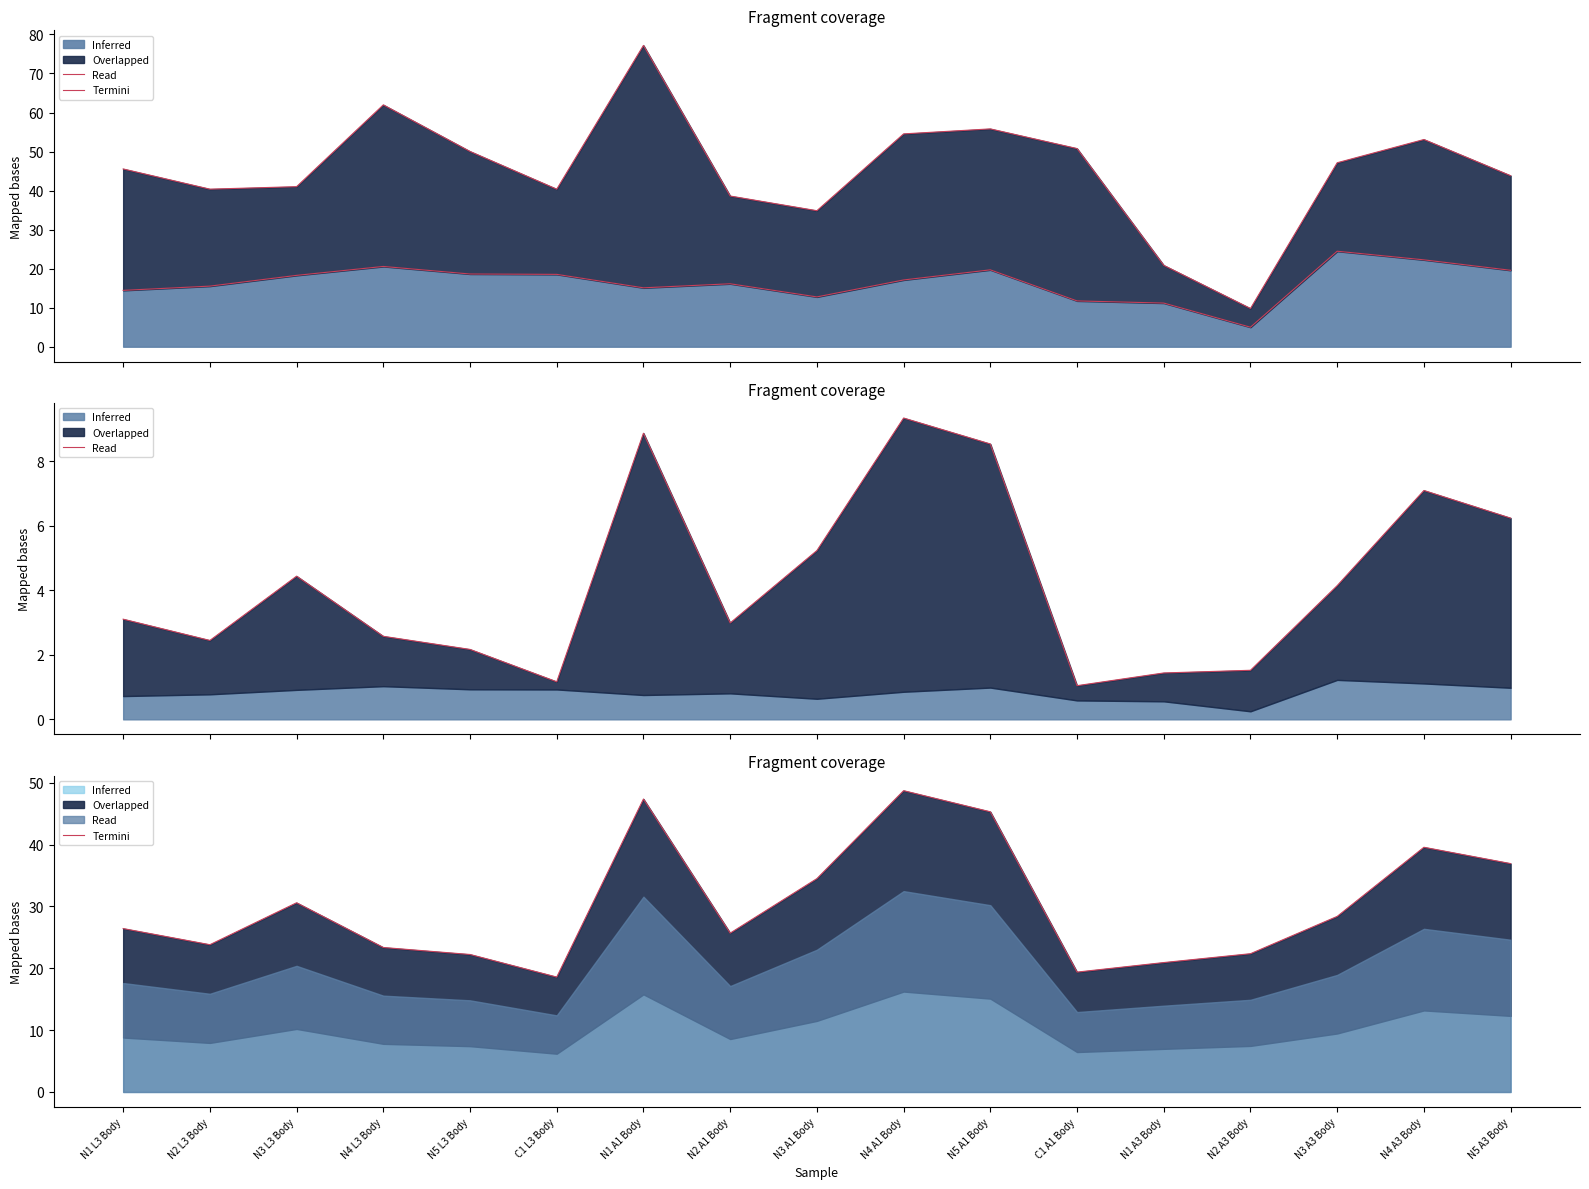

What position from the left is N5 A3 Body?

17